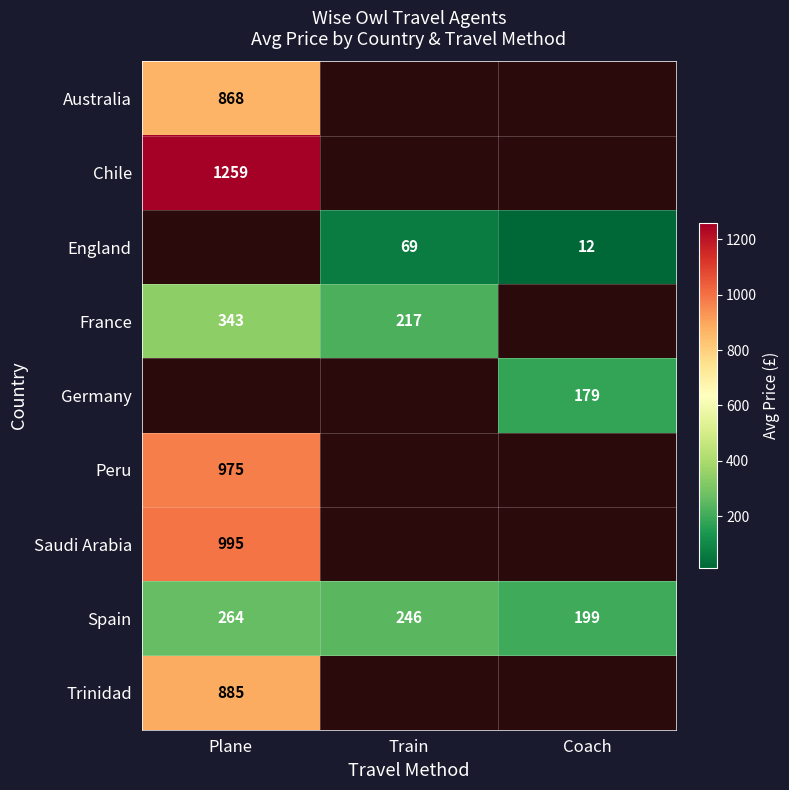

Where does the Spain series first go above 246?

Plane